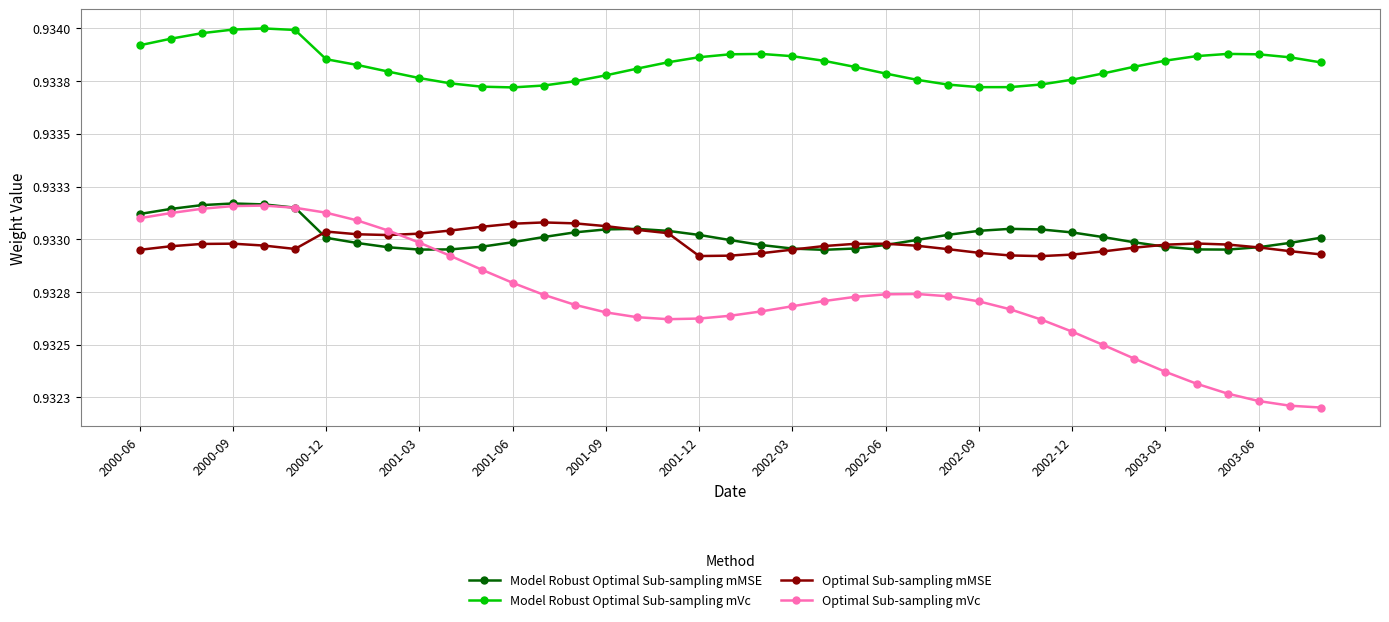

Is this an area chart (filled region under the line)?

No